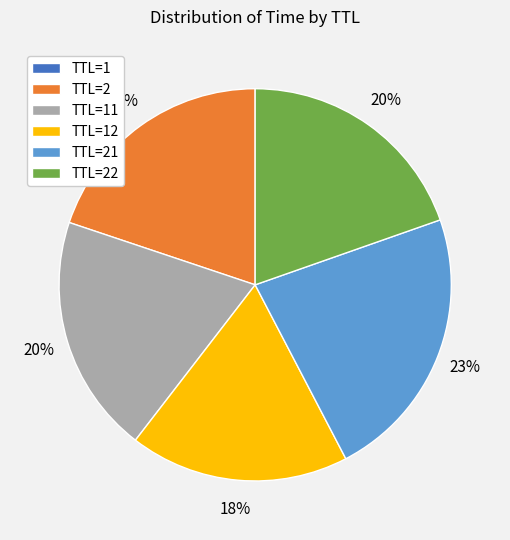

To the nearest percent, what is the difference between the largest and smallest slice percentages?

23%